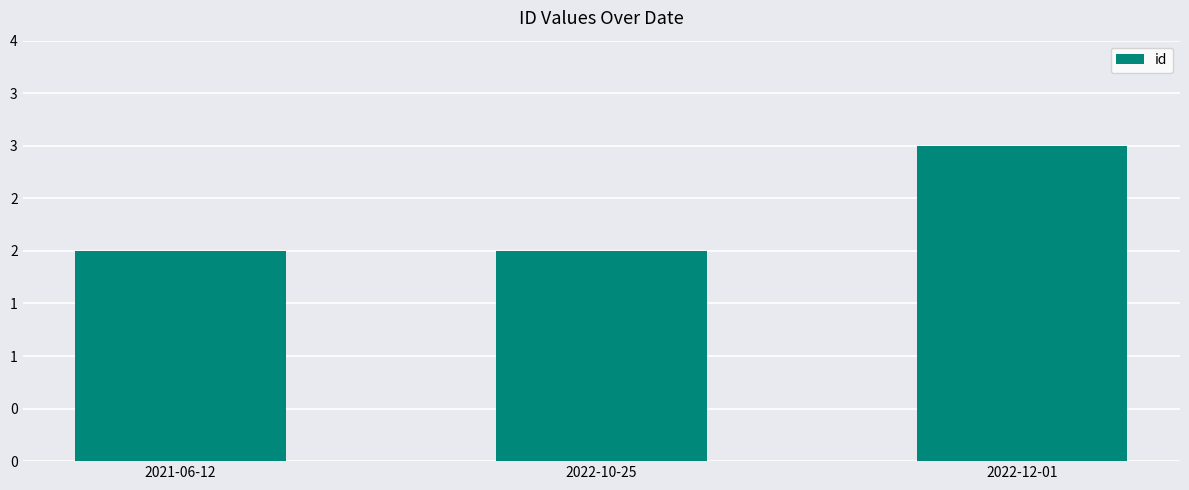

What is the ratio of the value at 2022-12-01 to the value at 2022-10-25?

1.5